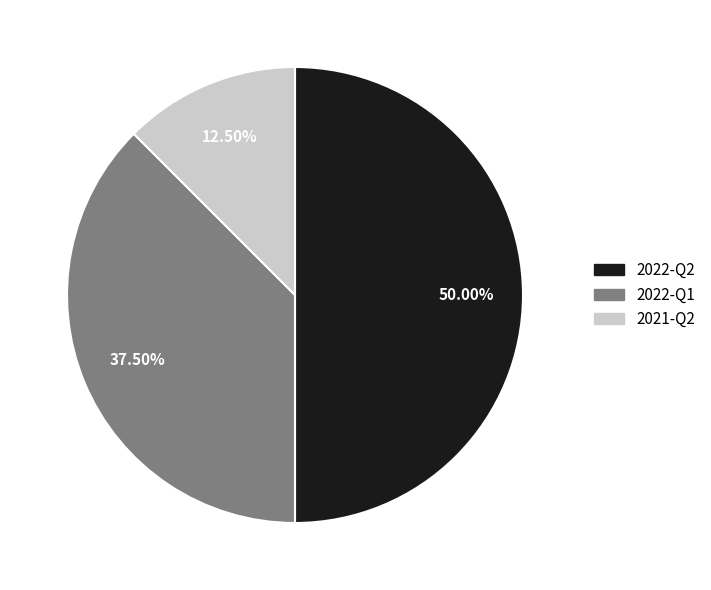

Count the number of slices in the pie.

3